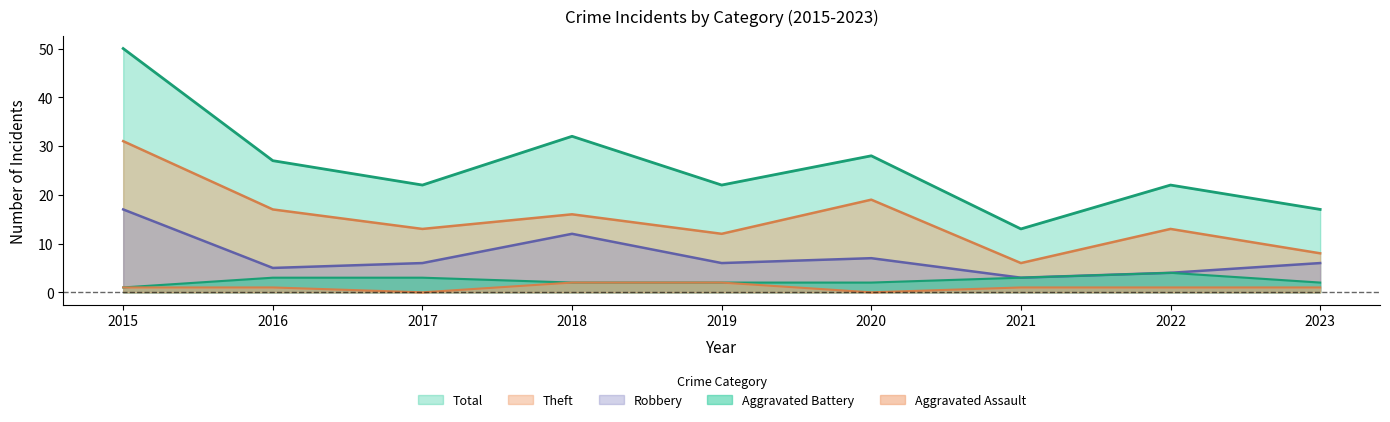

What is the sum of the Total values at 2017 and 2016?

49